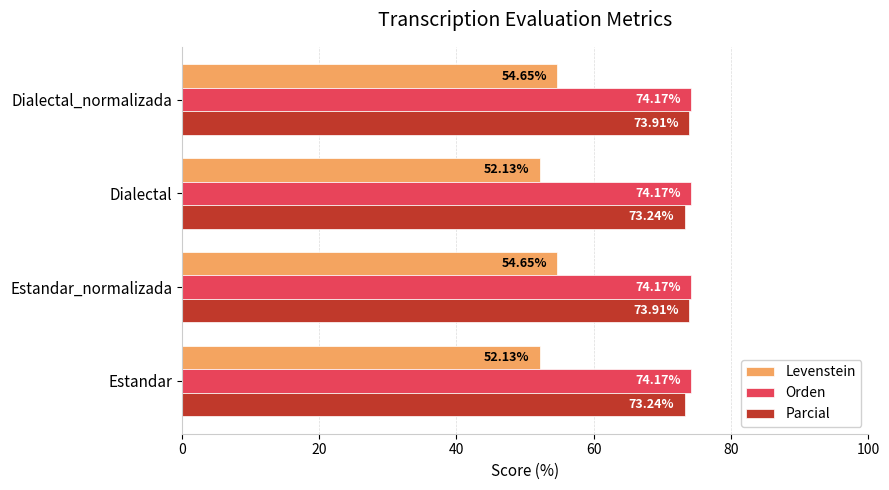

Is the value of Levenstein at Estandar_normalizada greater than the value of Parcial at Estandar?

No